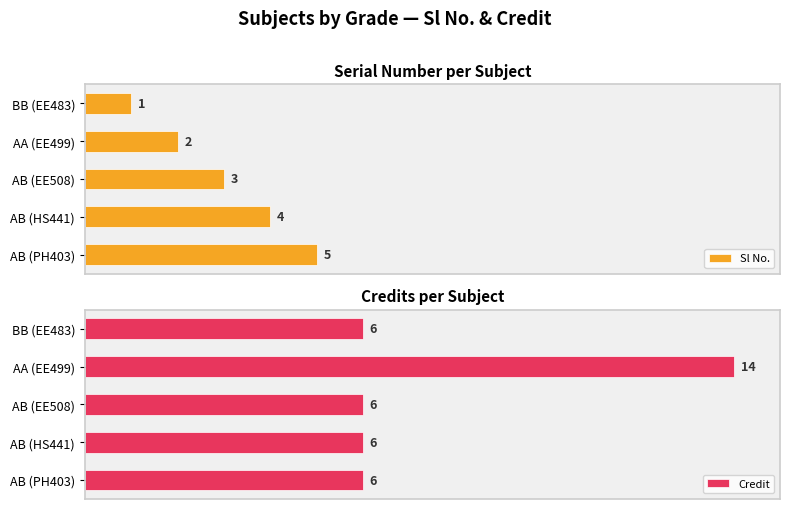

Which series has the widest spread of values?

Credit